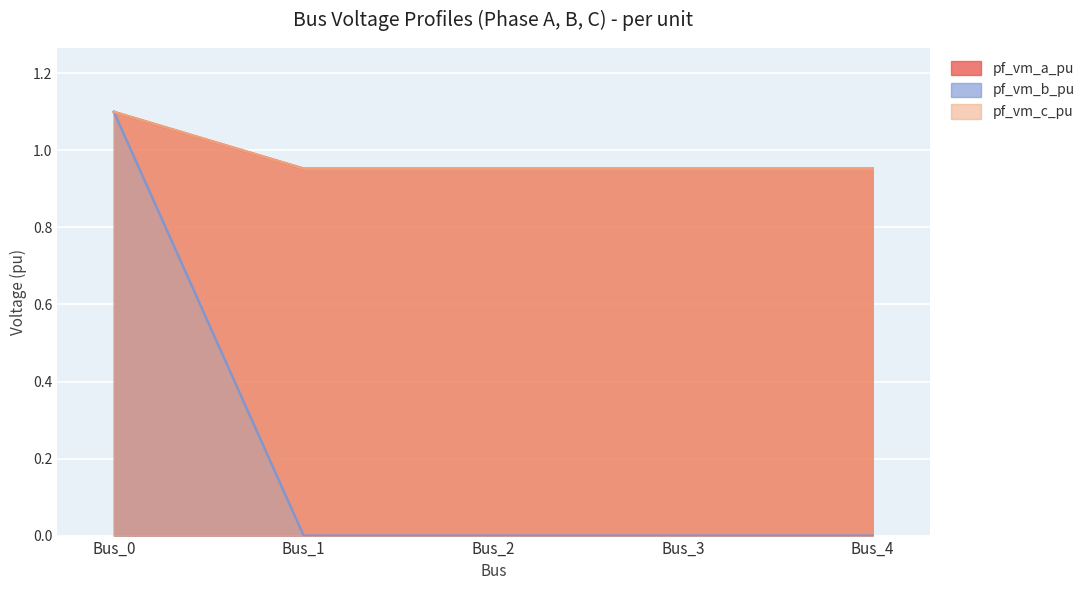

The pf_vm_b_pu series shows 0.0 at Bus_4. True or false?

True